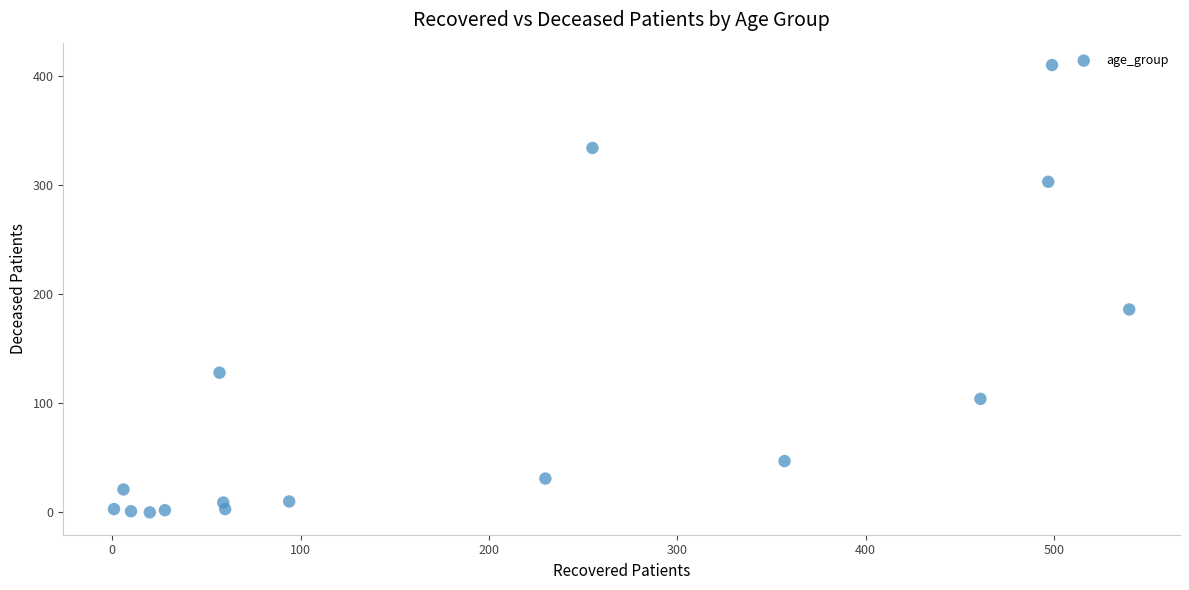

What is the range of X values (max minus min)?

539